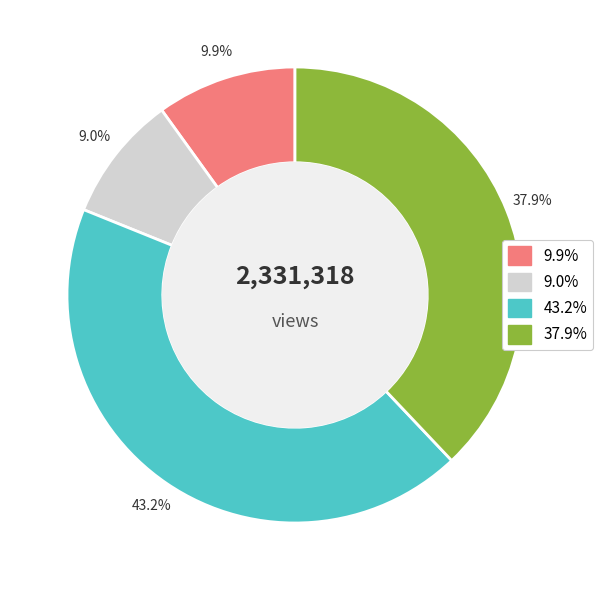

Does any single category account for the majority?

No